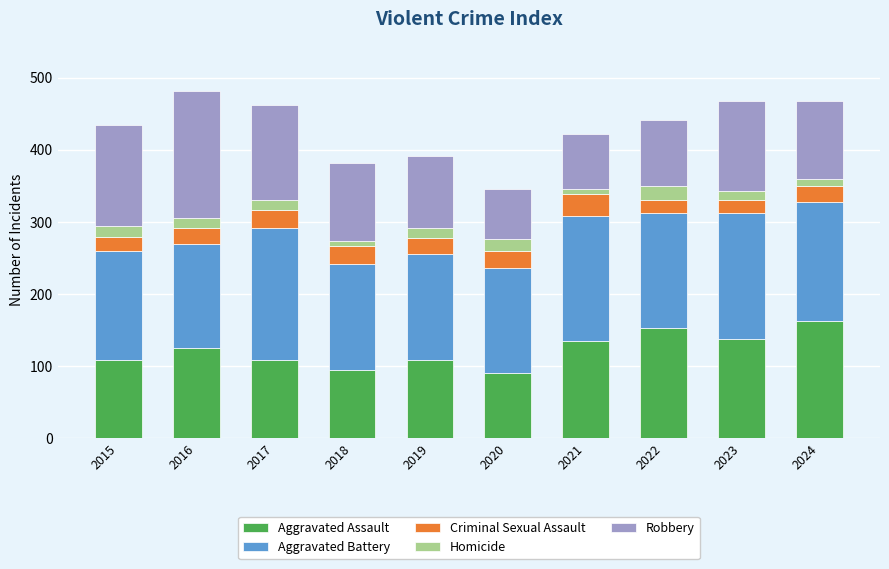

What is the total value across all series at 2019?

392